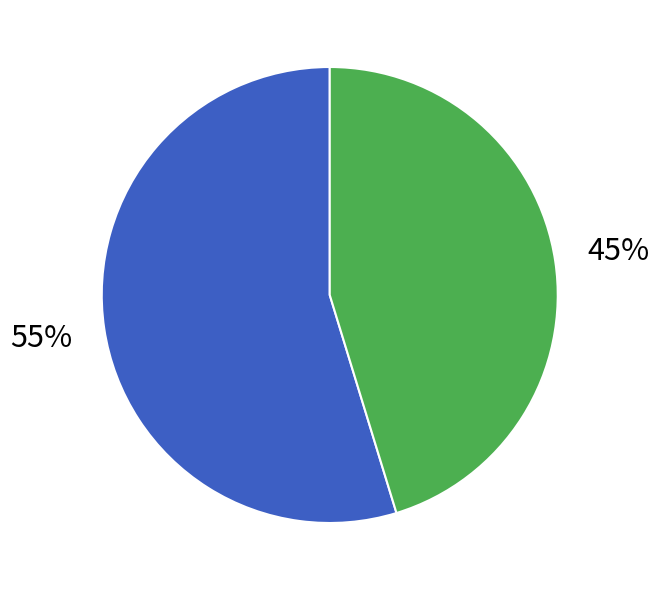

Is there any slice that represents more than half of the pie?

Yes